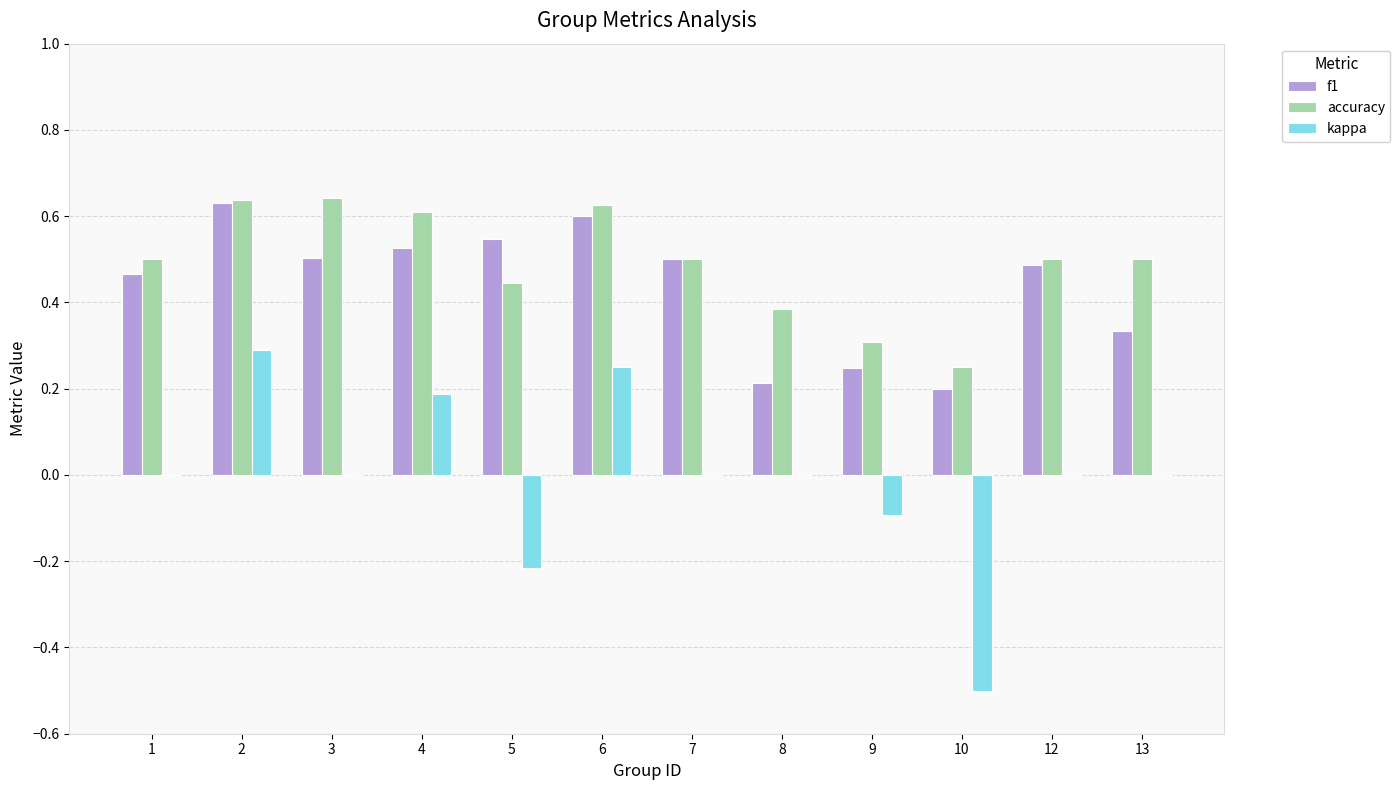

The kappa series shows 0.2 at 4. True or false?

True